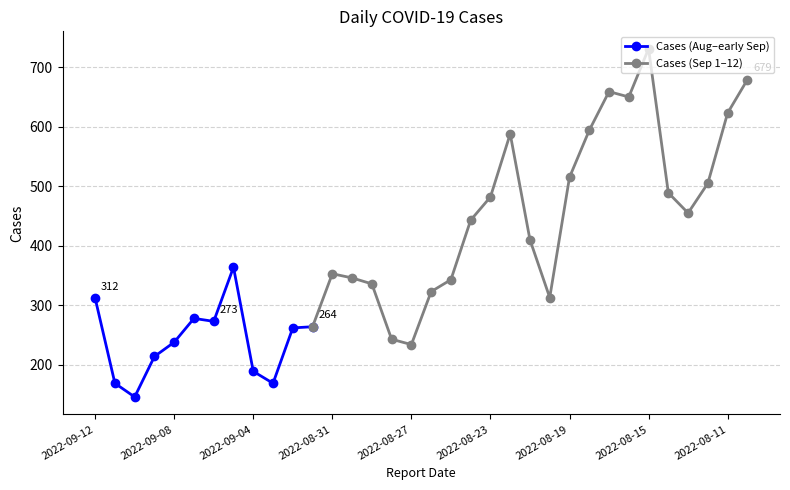

How many categories are shown in the chart?

34